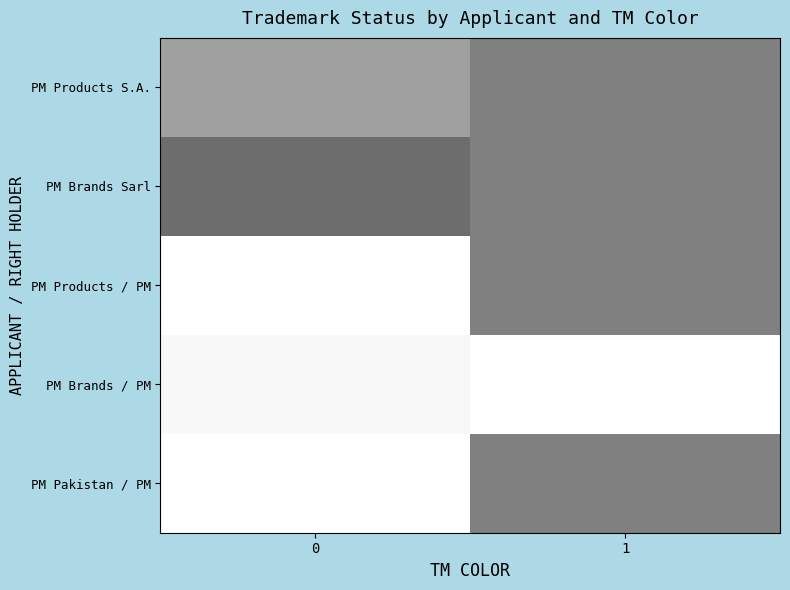

Reading left to right, list all the values displayed in this chart.

PM Products S.A.: 0=1.2	1=1.0
PM Brands Sarl: 0=0.9	1=1.0
PM Products / PM: 0=2.0	1=1.0
PM Brands / PM: 0=1.9	1=2.0
PM Pakistan / PM: 0=2.0	1=1.0